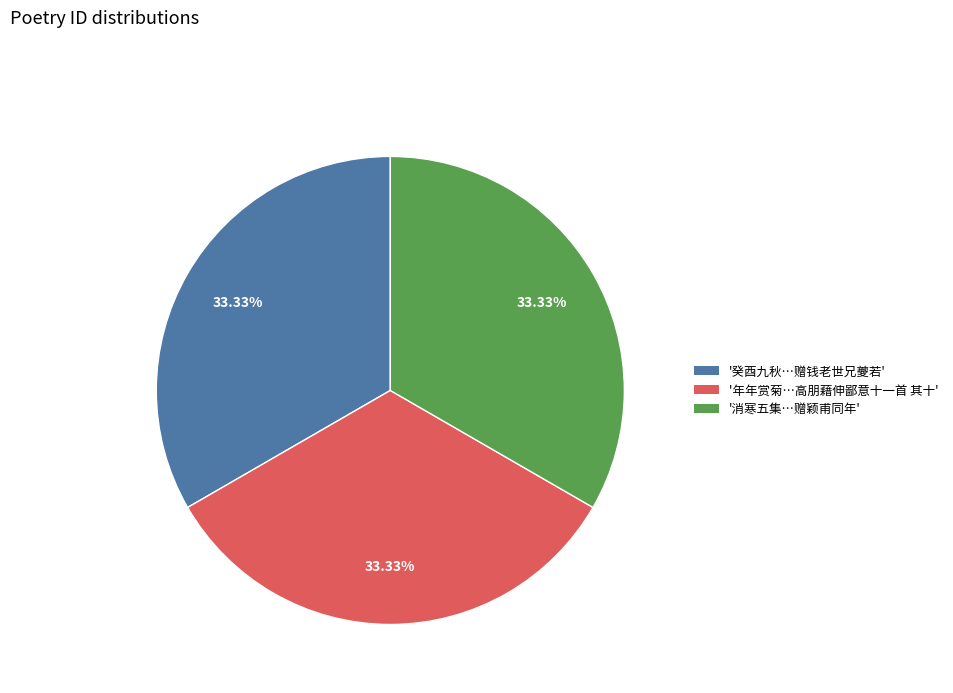

Does any single category account for the majority?

No